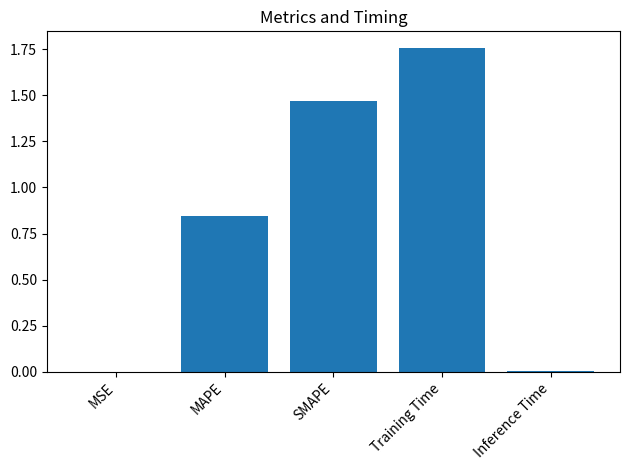

What is the change in value from MAPE to SMAPE?

+0.6